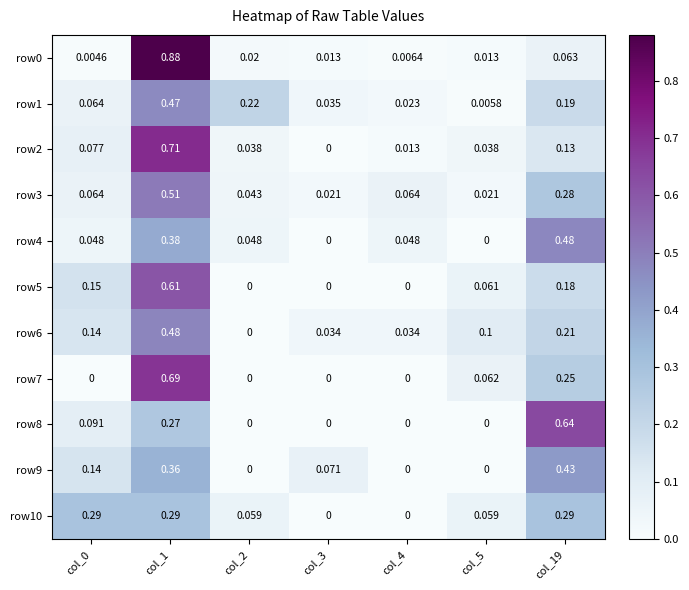

Is the value of row0 at col_4 greater than the value of row3 at col_4?

No